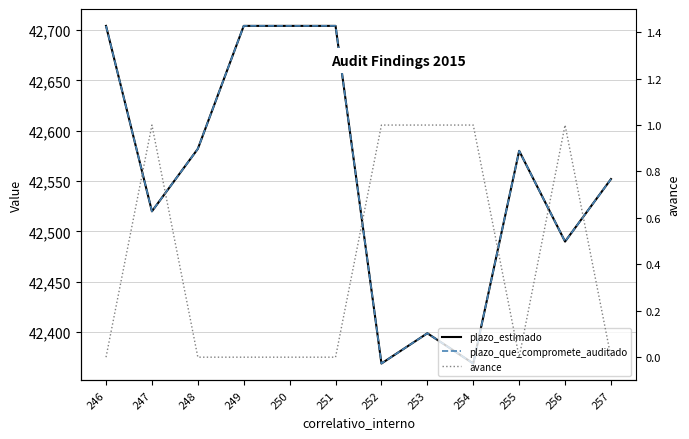

At how many categories does at least one series exceed 11049?

12